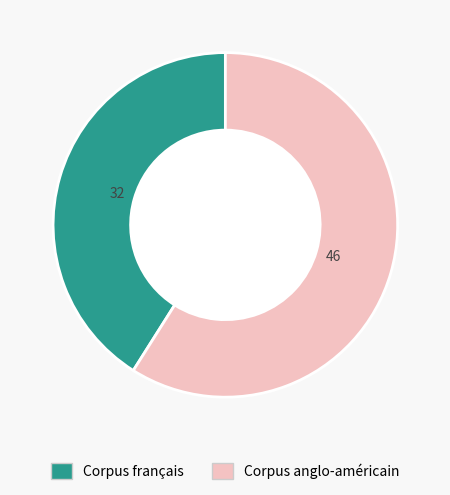

Which category has the biggest portion of the pie?

Corpus anglo-américain